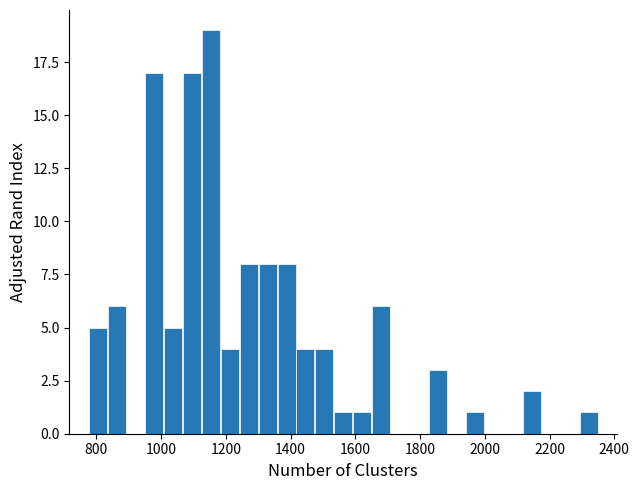

Read against the x-axis, roughly where is the centre of the tallest bar?

1160